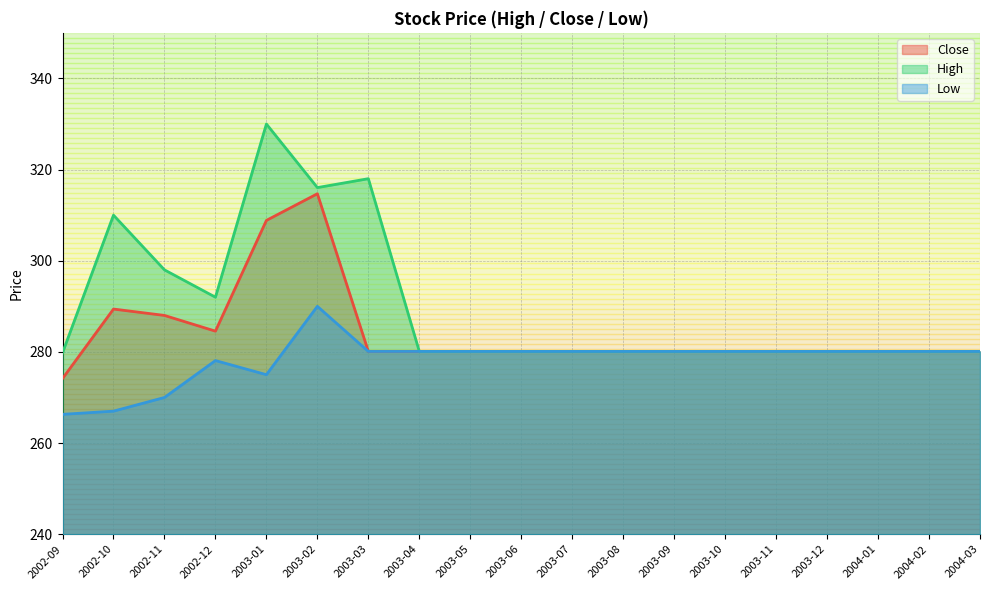

Is the value of High at 2003-02 greater than the value of Close at 2002-09?

Yes